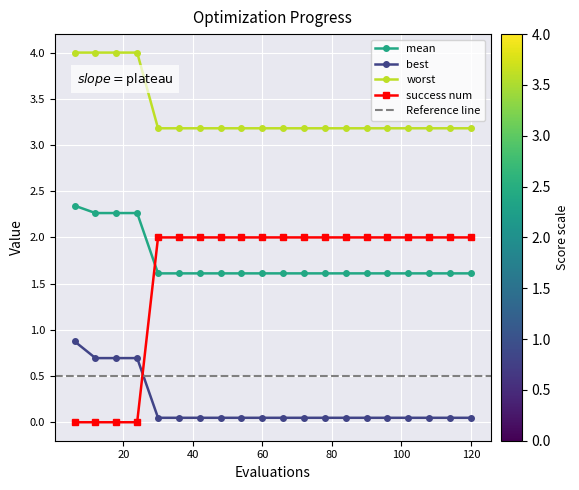

Reading right to left, transcribe all the data shown in this chart.

mean: 120=1.6	114=1.6	108=1.6	102=1.6	96=1.6	90=1.6	84=1.6	78=1.6	72=1.6	66=1.6	60=1.6	54=1.6	48=1.6	42=1.6	36=1.6	30=1.6	24=2.3	18=2.3	12=2.3	6=2.3
best: 120=0.0	114=0.0	108=0.0	102=0.0	96=0.0	90=0.0	84=0.0	78=0.0	72=0.0	66=0.0	60=0.0	54=0.0	48=0.0	42=0.0	36=0.0	30=0.0	24=0.7	18=0.7	12=0.7	6=0.9
worst: 120=3.2	114=3.2	108=3.2	102=3.2	96=3.2	90=3.2	84=3.2	78=3.2	72=3.2	66=3.2	60=3.2	54=3.2	48=3.2	42=3.2	36=3.2	30=3.2	24=4.0	18=4.0	12=4.0	6=4.0
success num: 120=2.0	114=2.0	108=2.0	102=2.0	96=2.0	90=2.0	84=2.0	78=2.0	72=2.0	66=2.0	60=2.0	54=2.0	48=2.0	42=2.0	36=2.0	30=2.0	24=0.0	18=0.0	12=0.0	6=0.0